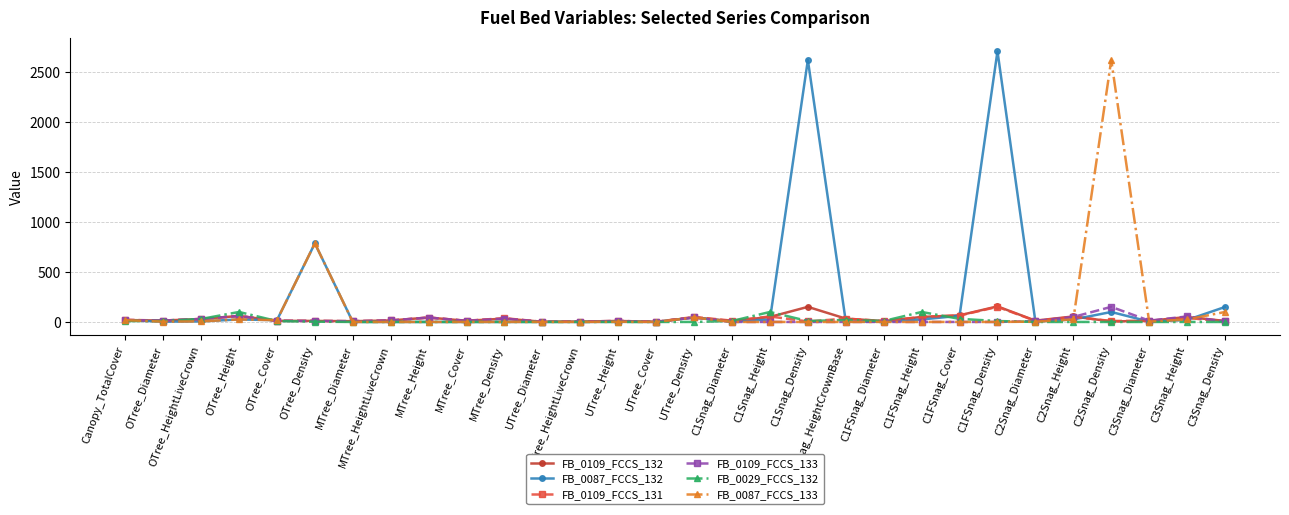

What is the average value of the FB_0109_FCCS_132 series?

32.9